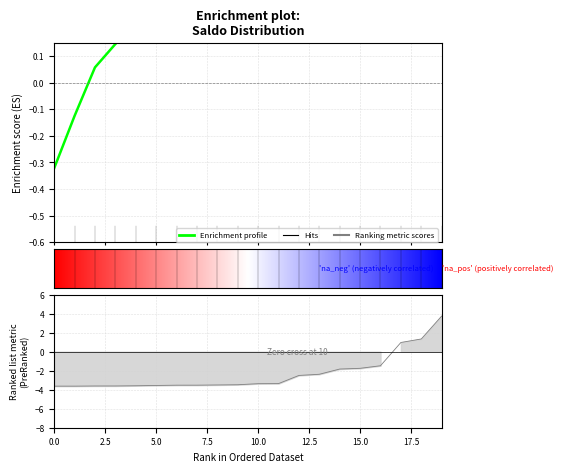

How many values are below zero?

2